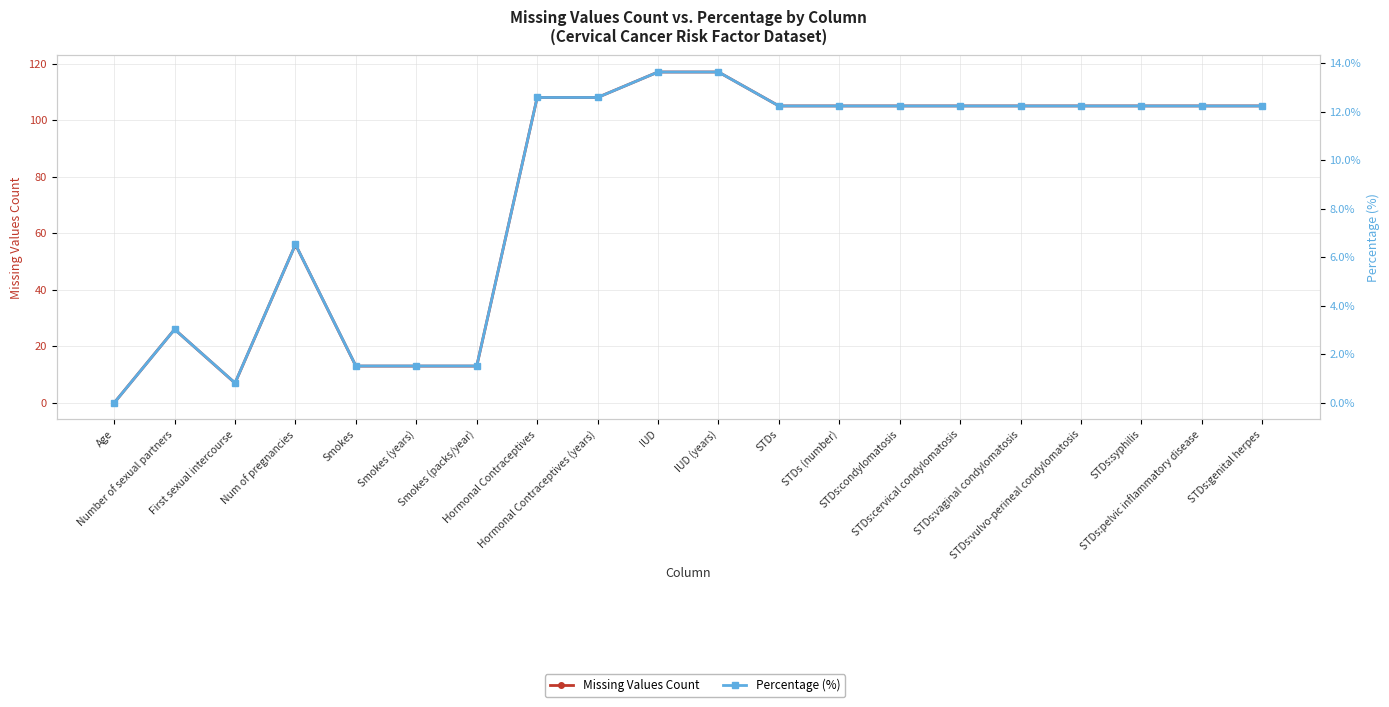

True or false: Missing Values Count and Percentage (%) cross at least once.

False